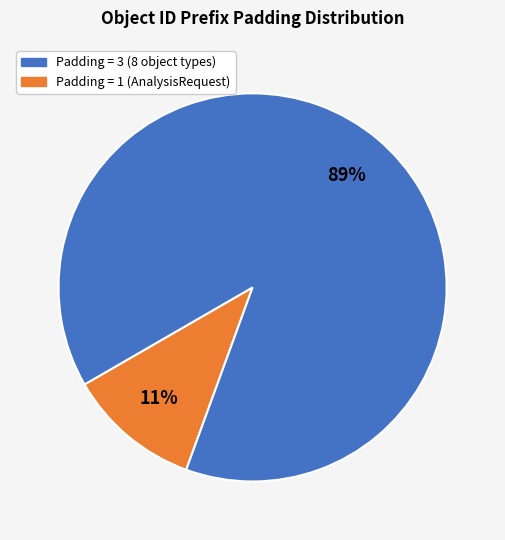

How many slices are in this pie chart?

2